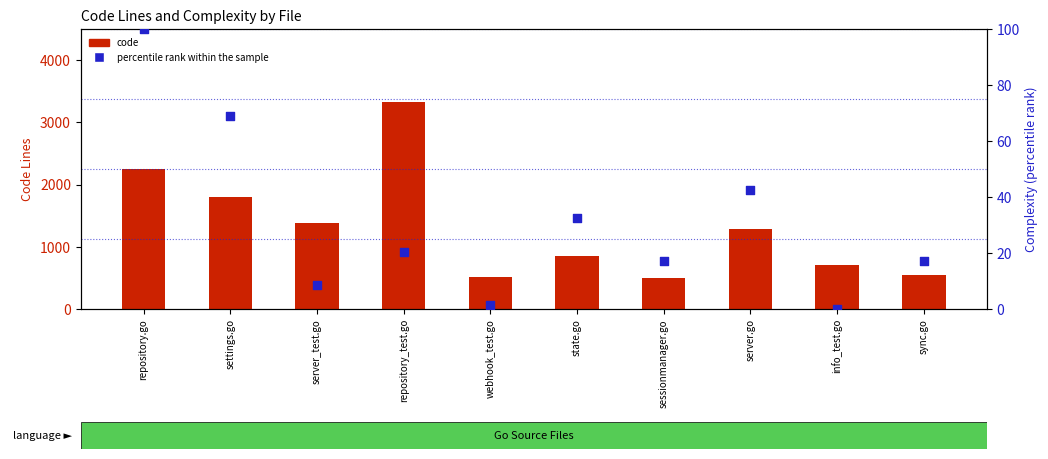

Which series has the largest total across all categories?

code